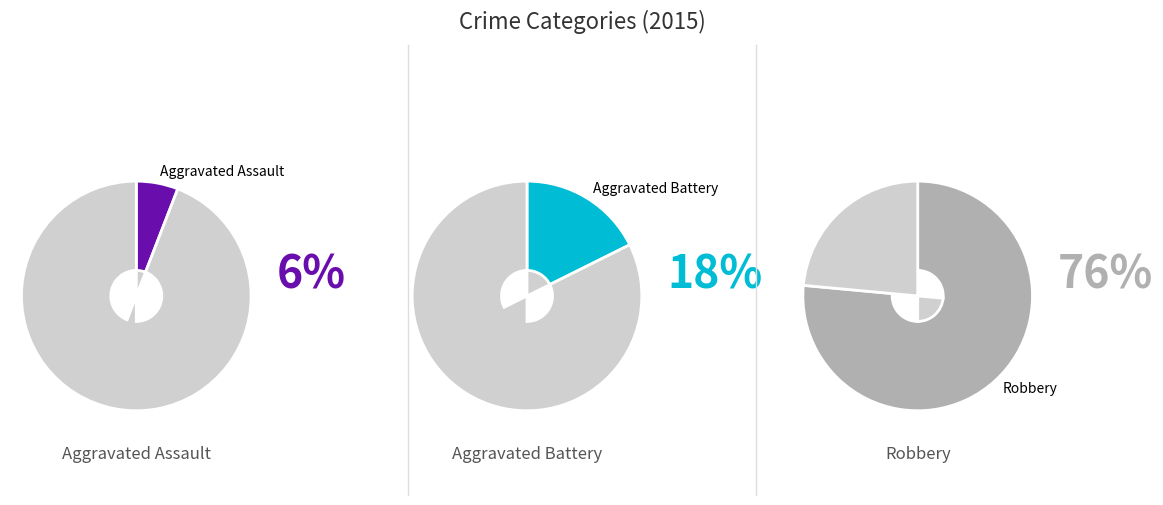

Is it true that Robbery is 76% of the pie?

True